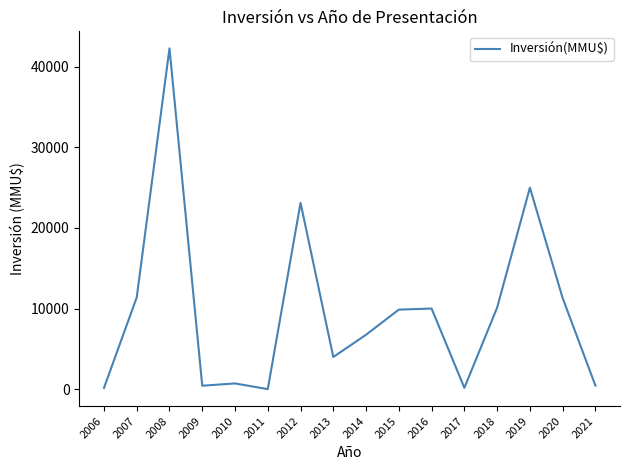

The chart shows a value of 9868 at 2015. True or false?

True